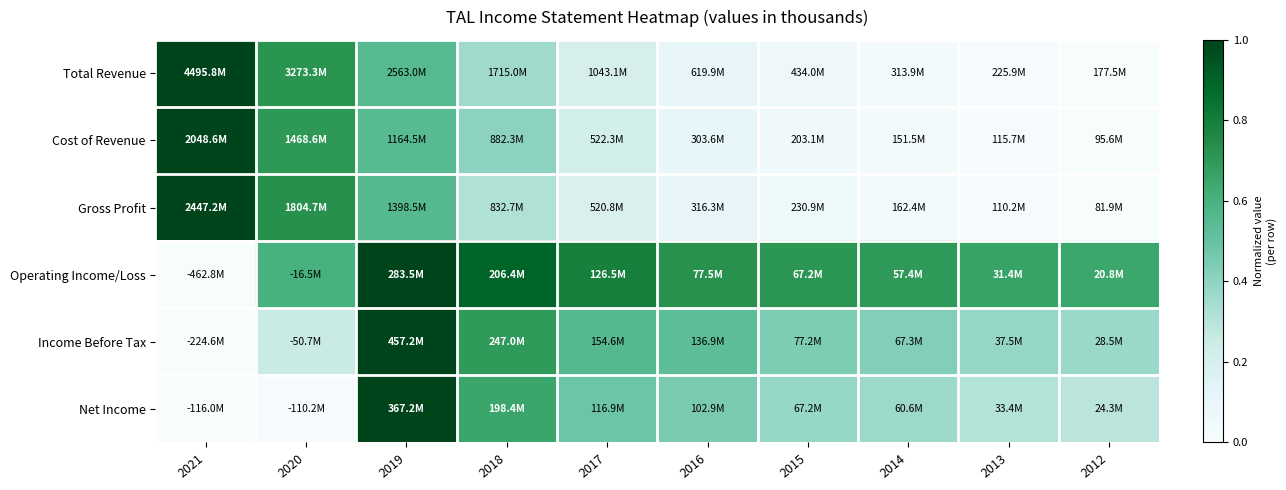

Reading left to right, list all the values displayed in this chart.

Total Revenue: 2021=1.0	2020=0.7	2019=0.6	2018=0.4	2017=0.2	2016=0.1	2015=0.1	2014=0.0	2013=0.0	2012=0.0
Cost of Revenue: 2021=1.0	2020=0.7	2019=0.5	2018=0.4	2017=0.2	2016=0.1	2015=0.1	2014=0.0	2013=0.0	2012=0.0
Gross Profit: 2021=1.0	2020=0.7	2019=0.6	2018=0.3	2017=0.2	2016=0.1	2015=0.1	2014=0.0	2013=0.0	2012=0.0
Operating Income/Loss: 2021=0.0	2020=0.6	2019=1.0	2018=0.9	2017=0.8	2016=0.7	2015=0.7	2014=0.7	2013=0.7	2012=0.6
Income Before Tax: 2021=0.0	2020=0.3	2019=1.0	2018=0.7	2017=0.6	2016=0.5	2015=0.4	2014=0.4	2013=0.4	2012=0.4
Net Income: 2021=0.0	2020=0.0	2019=1.0	2018=0.7	2017=0.5	2016=0.5	2015=0.4	2014=0.4	2013=0.3	2012=0.3